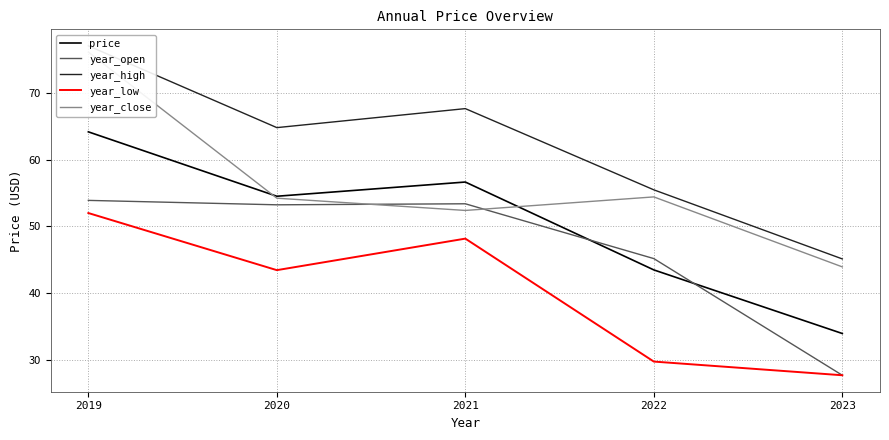

Where is year_close nearest to the value 60?

2022